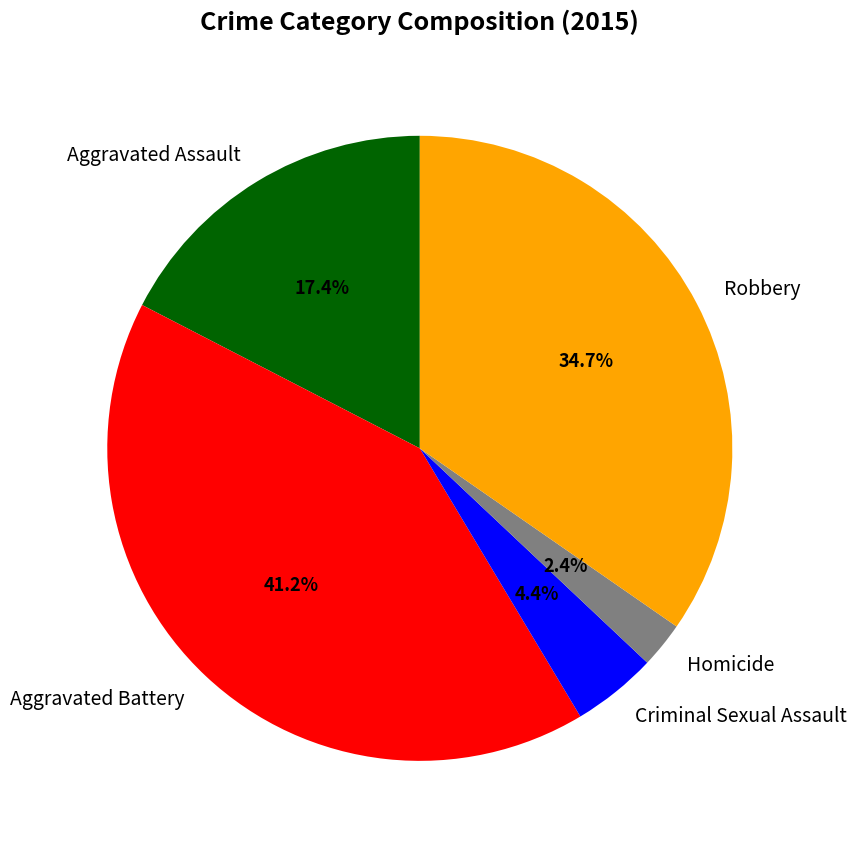

How many segments does this pie chart have?

5